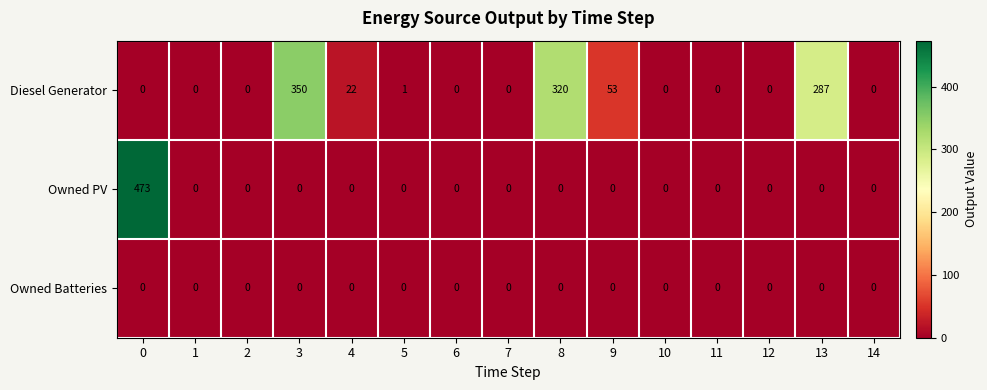

The Owned Batteries series shows 0 at 14. True or false?

True